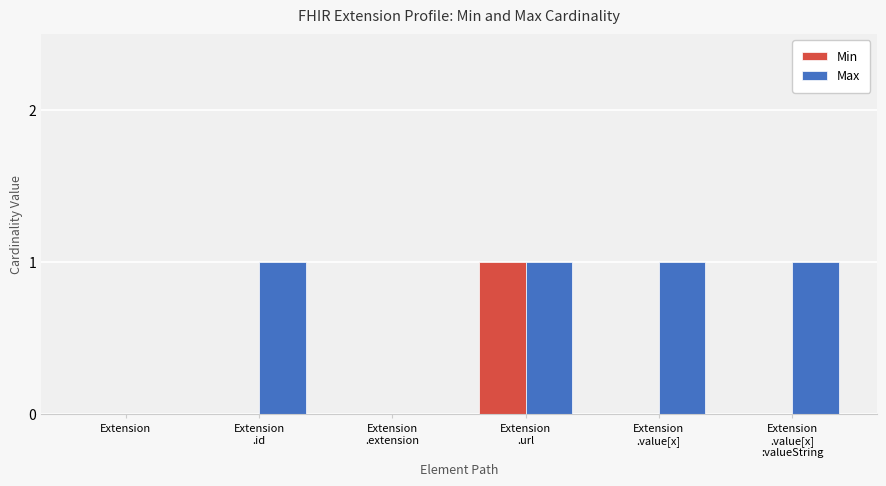

Which category has the highest value in the Min series?

Extension
.url